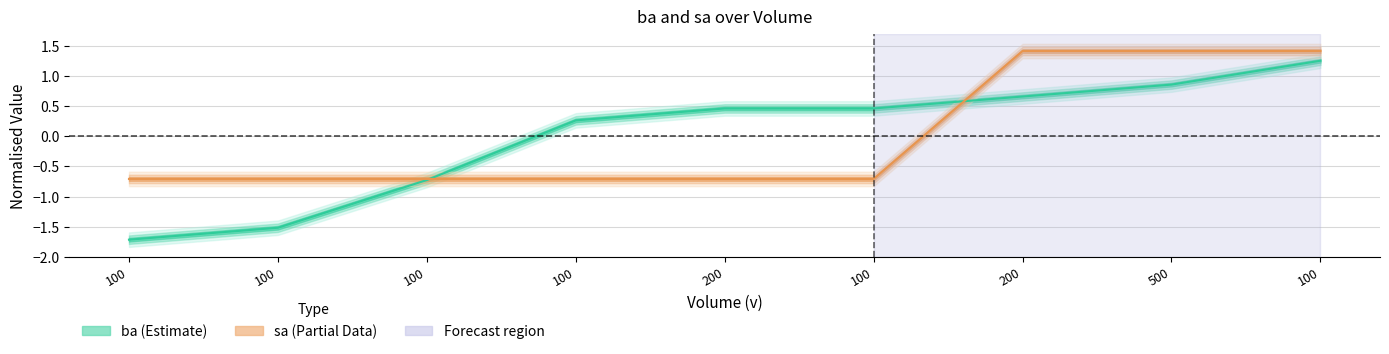

Between which two adjacent categories do sa (Partial) and ba (Estimate) first intersect?

100 and 100